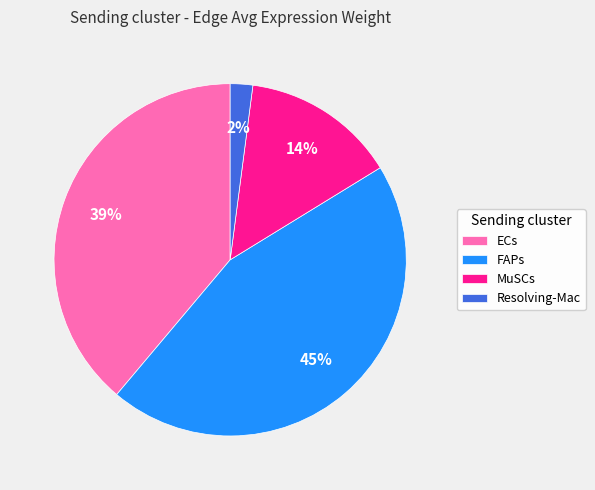

Rank the categories by value from lowest to highest.

Resolving-Mac, MuSCs, ECs, FAPs